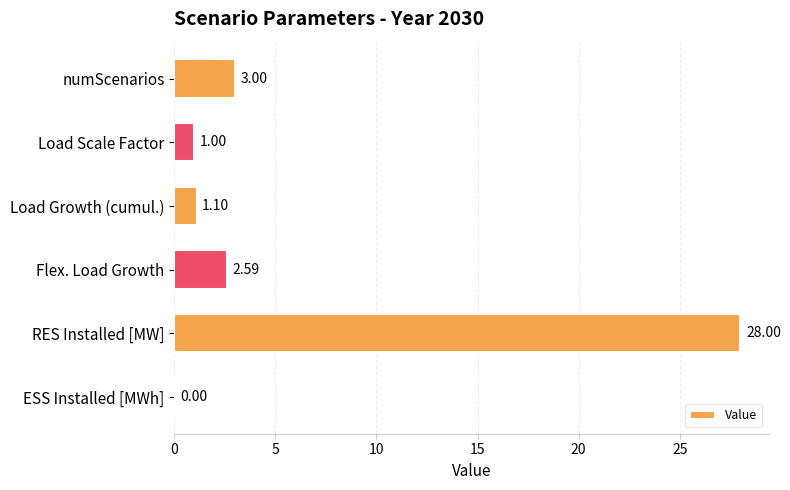

How many series are shown in this chart?

1